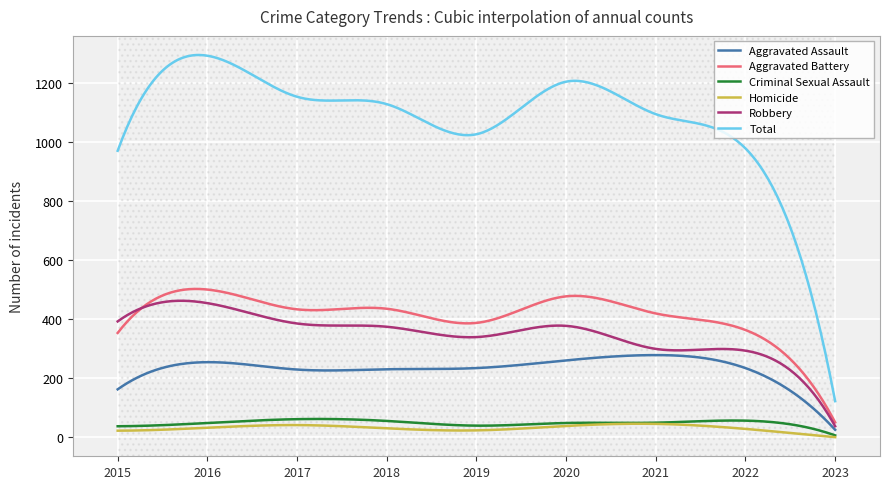

What is the highest value of the Aggravated Battery series?

503.0